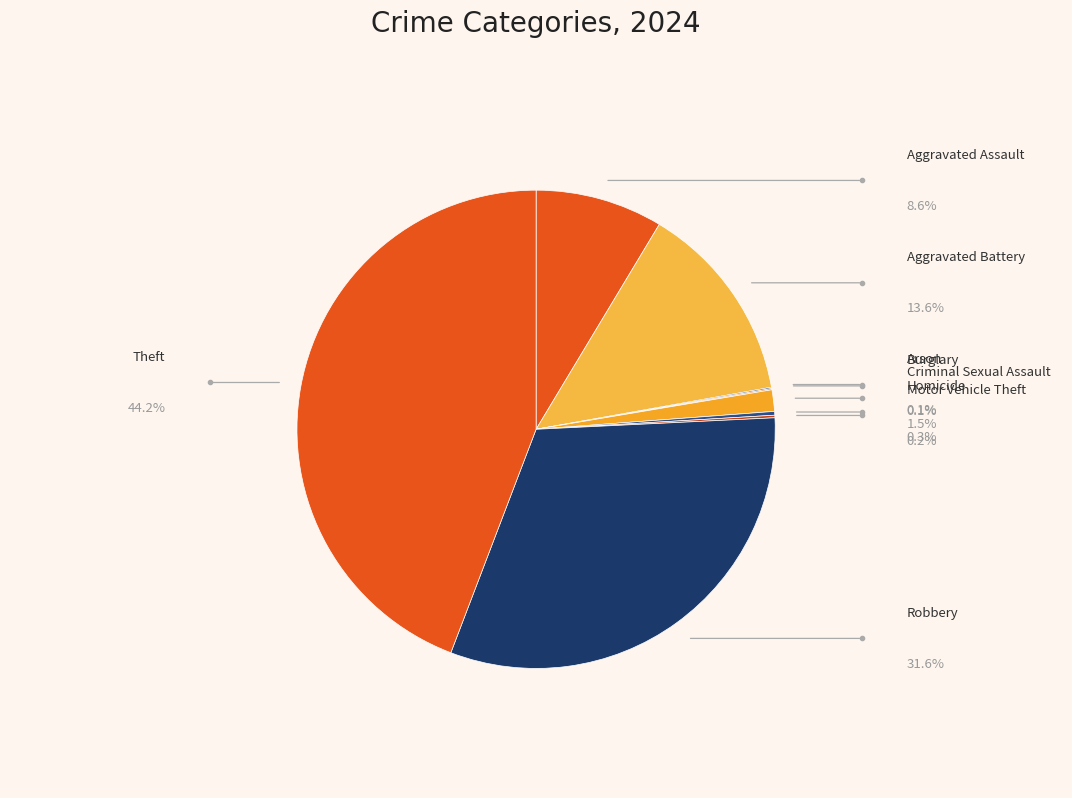

Rank the categories by value from lowest to highest.

Arson, Burglary, Motor Vehicle Theft, Homicide, Criminal Sexual Assault, Aggravated Assault, Aggravated Battery, Robbery, Theft